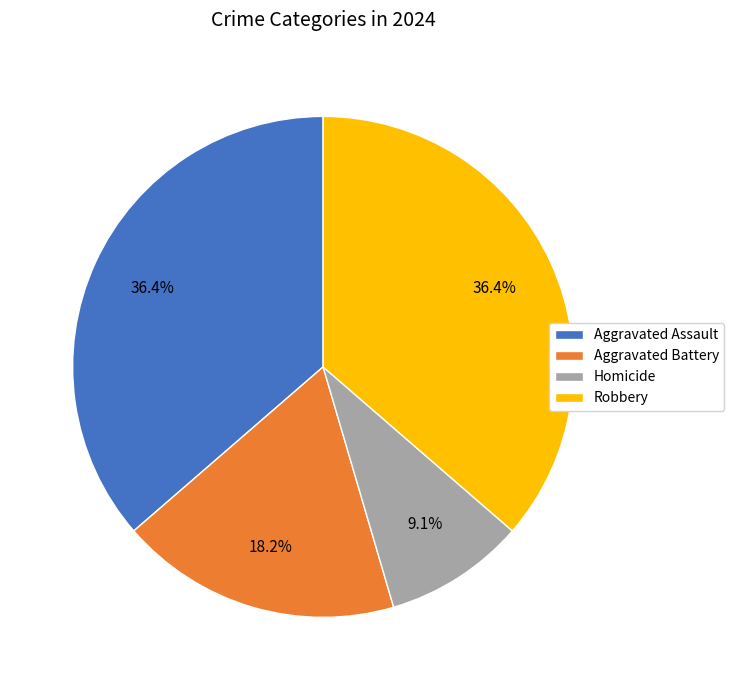

What percentage is the Robbery slice, to the nearest percent?

36%